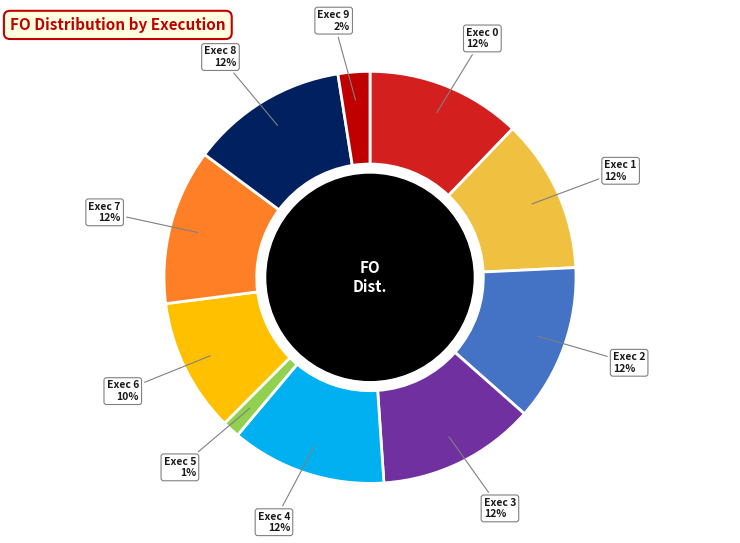

Which category has the smallest portion of the pie?

Exec 5